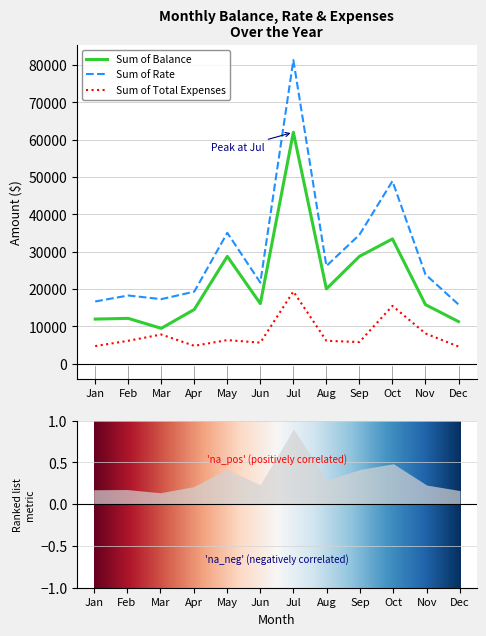

True or false: Sum of Rate and Sum of Total Expenses cross at least once.

False